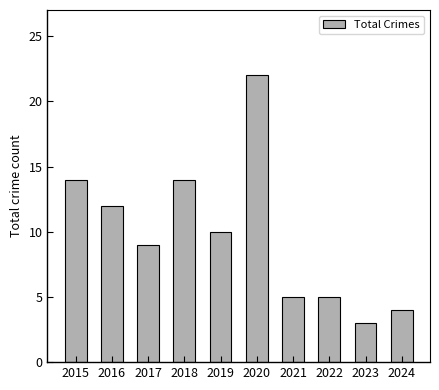

How many bars are there in total?

10